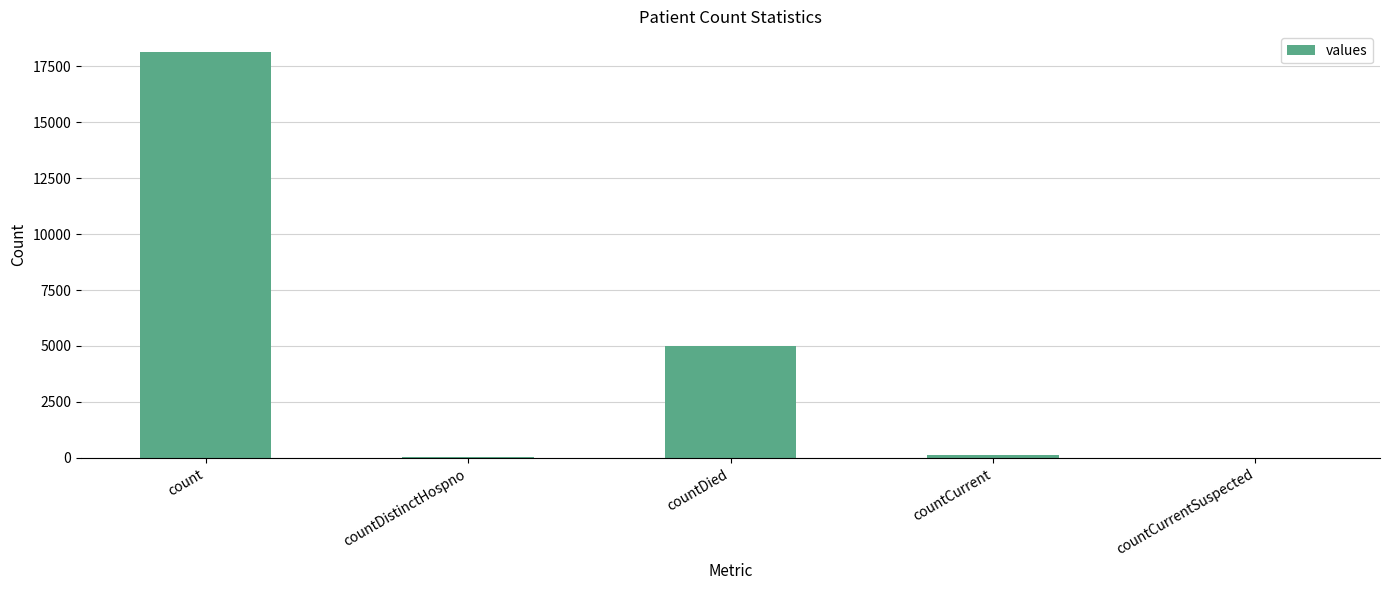

What is the sum of all values?

23319